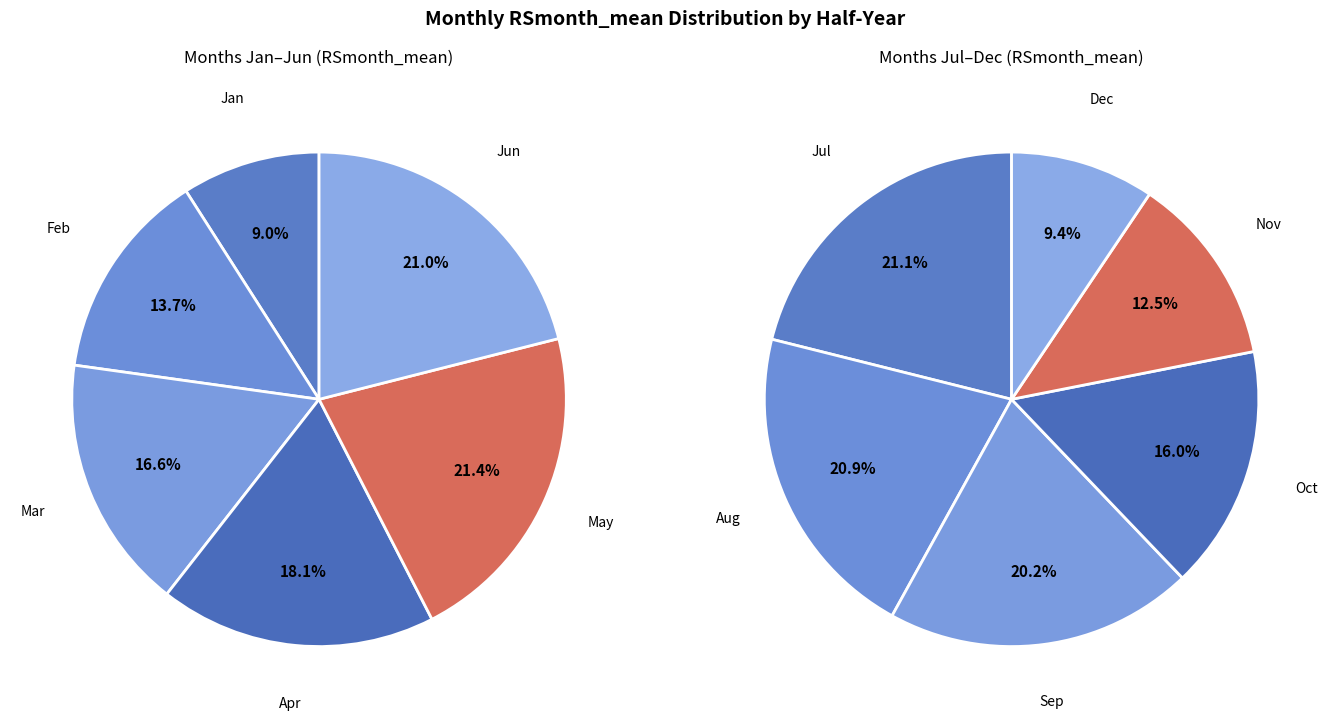

The 8 slice represents 1% of the pie. True or false?

False